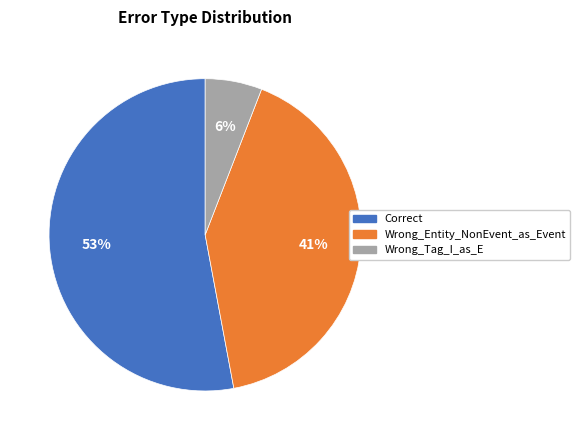

What percentage is the Correct slice, to the nearest percent?

53%